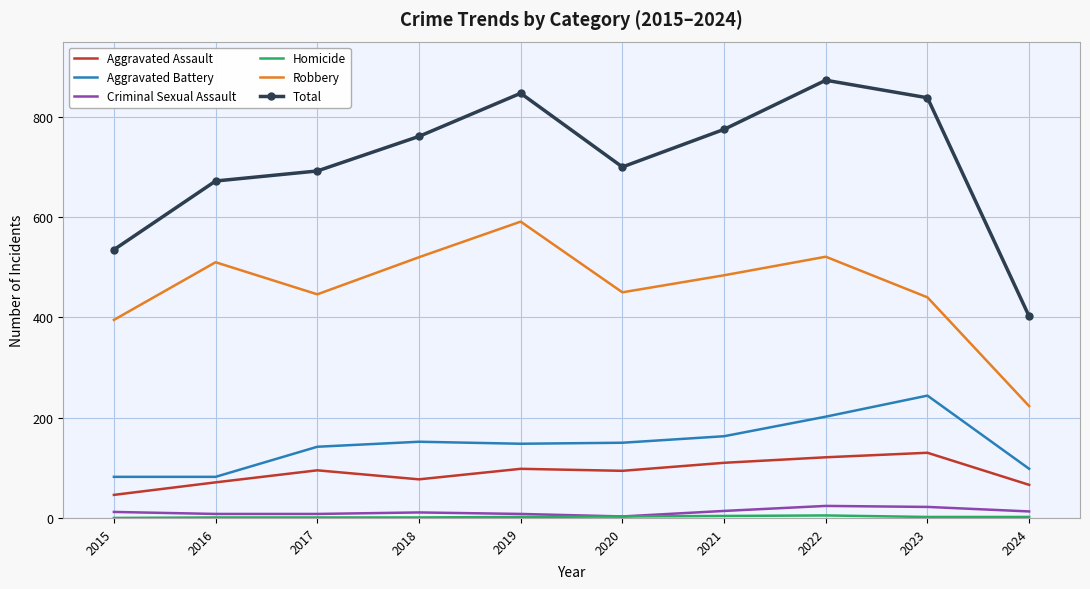

At how many categories does at least one series exceed 66?

10